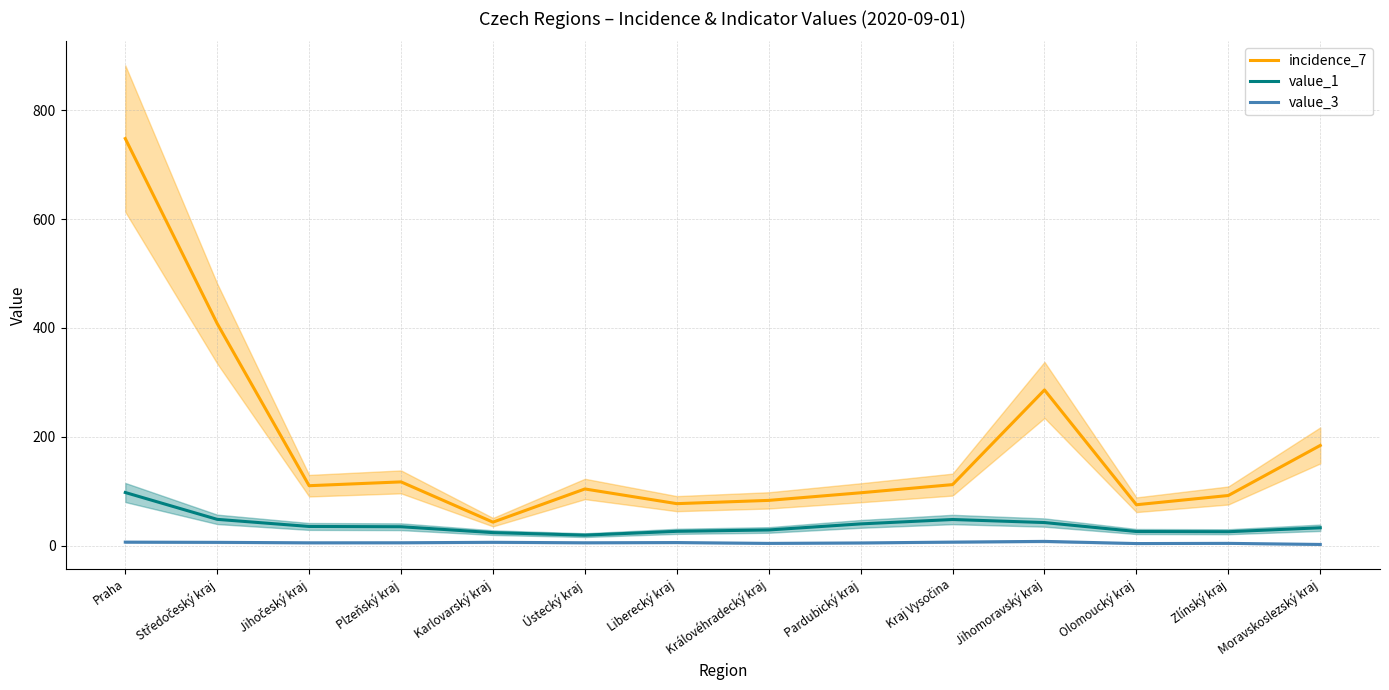

Is it true that incidence_7 equals 97.0 at Pardubický kraj?

True